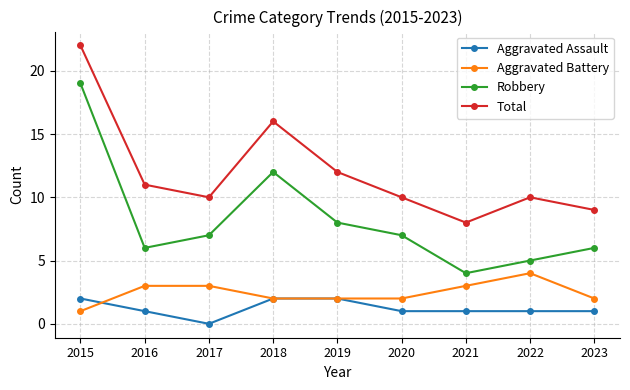

Is this an area chart (filled region under the line)?

No